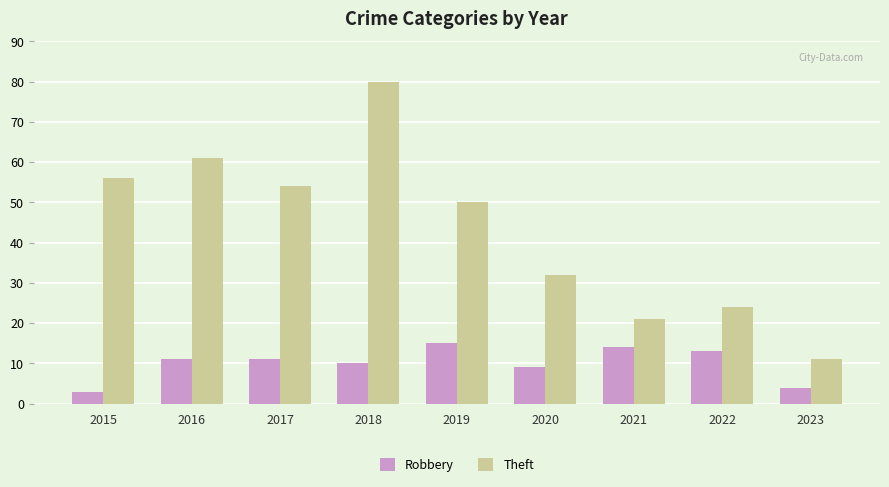

Reading right to left, transcribe all the data shown in this chart.

Robbery: 2023=4	2022=13	2021=14	2020=9	2019=15	2018=10	2017=11	2016=11	2015=3
Theft: 2023=11	2022=24	2021=21	2020=32	2019=50	2018=80	2017=54	2016=61	2015=56